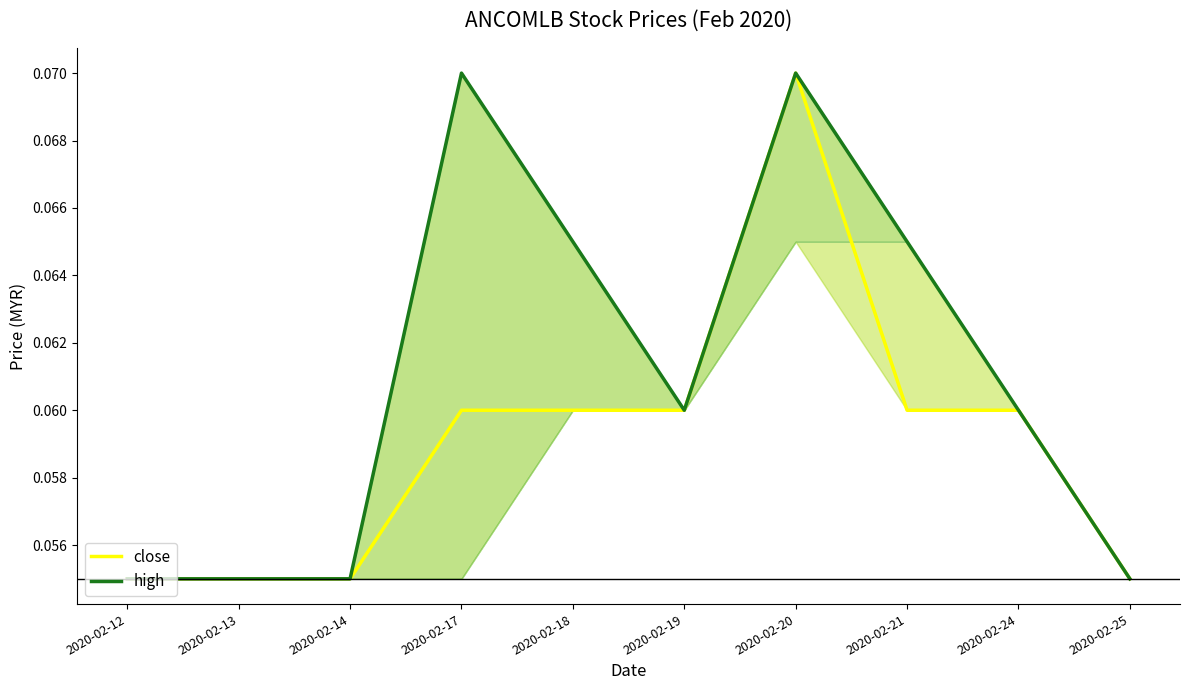

Which has a higher value, 2020-02-18 or 2020-02-12?

2020-02-18